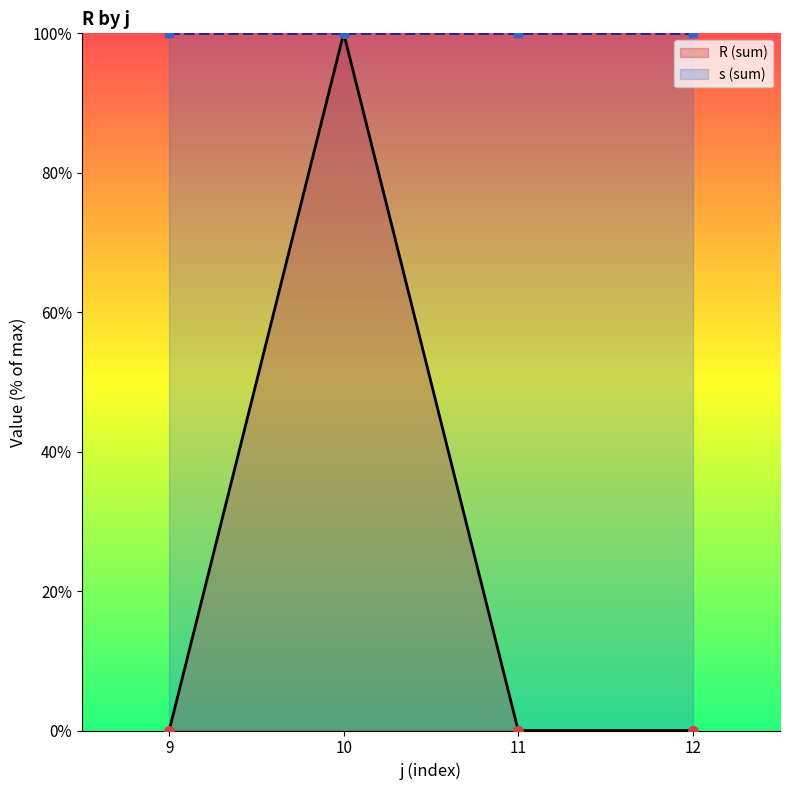

Rank the series at 9 from lowest to highest value.

R (sum), s (sum)